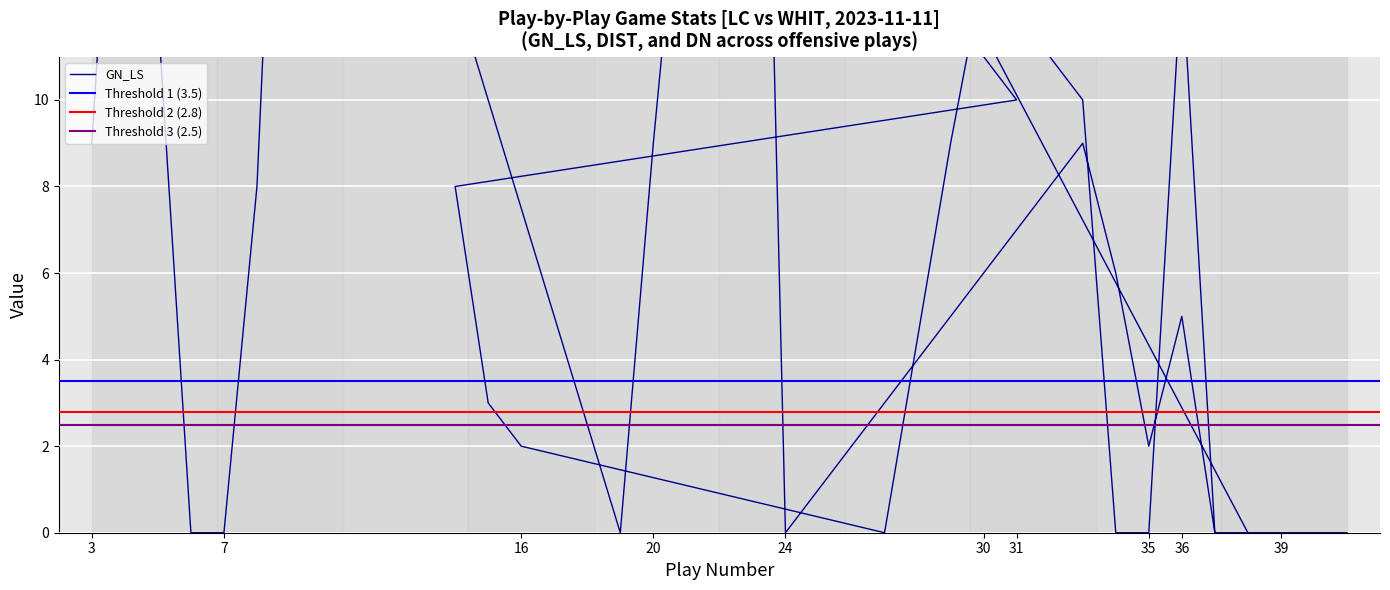

Which series has the largest range (max minus min)?

GN_LS